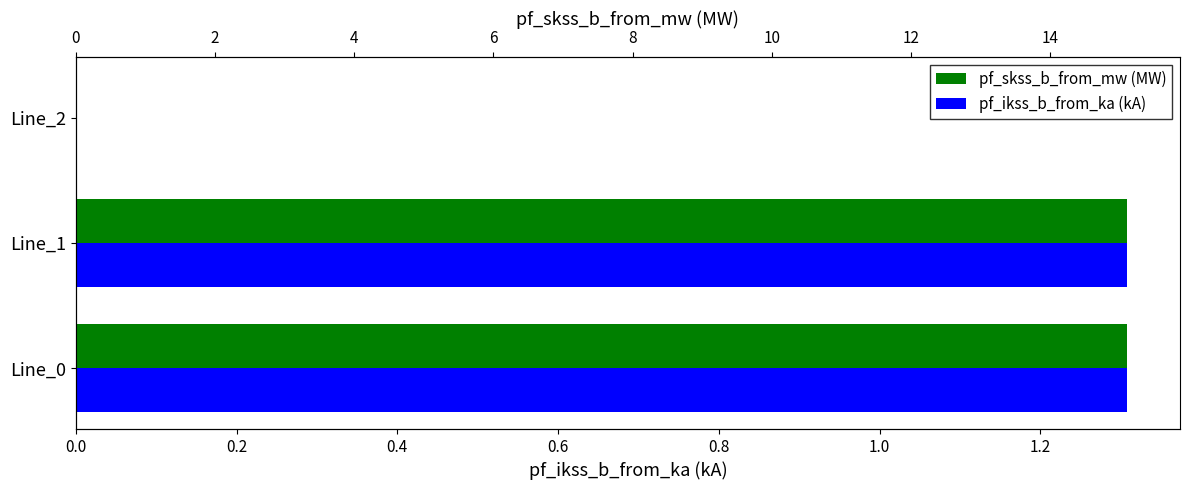

Which series has the largest total across all categories?

pf_skss_b_from_mw